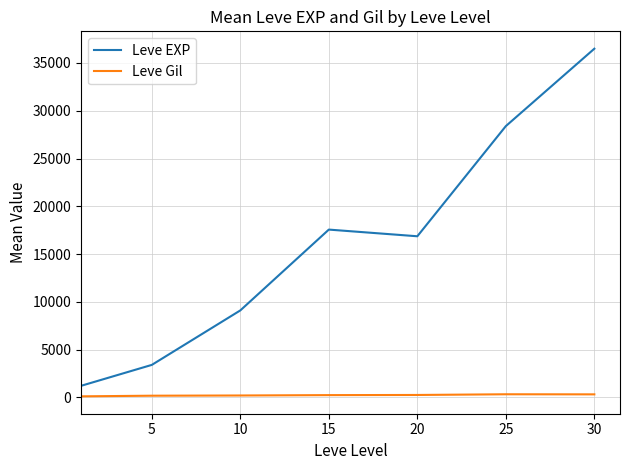

What is the smallest value displayed?

113.3